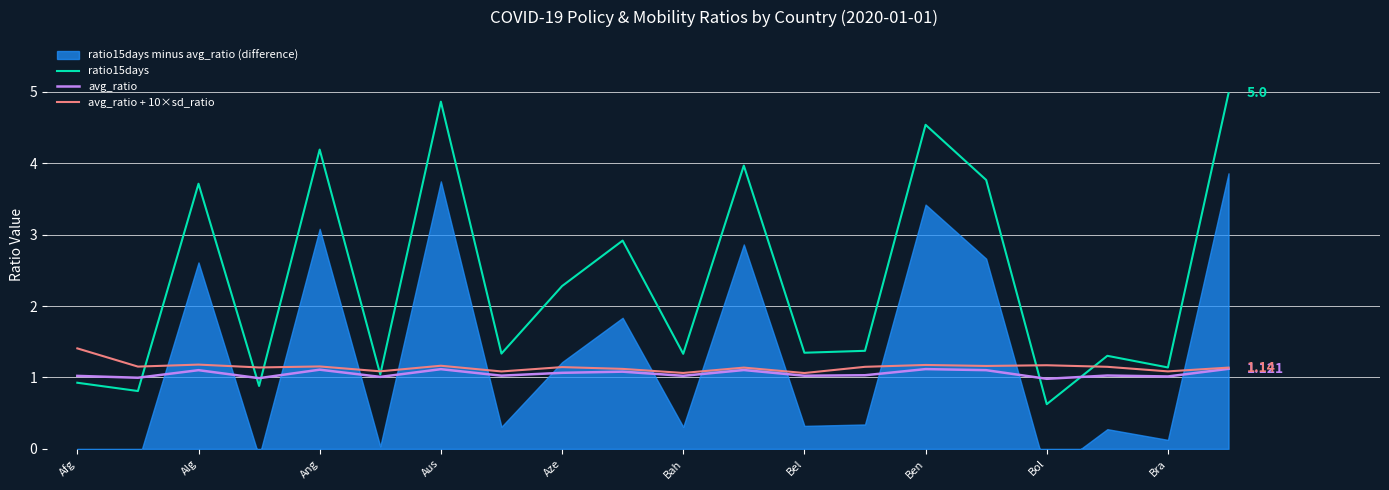

How many avg_ratio + 10×sd_ratio values are between 1 and 2?

20